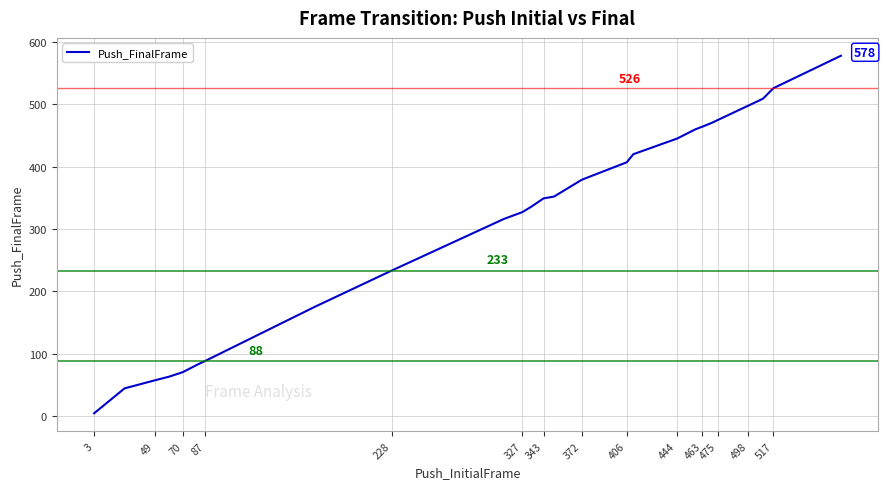

What is the greatest value displayed?

578